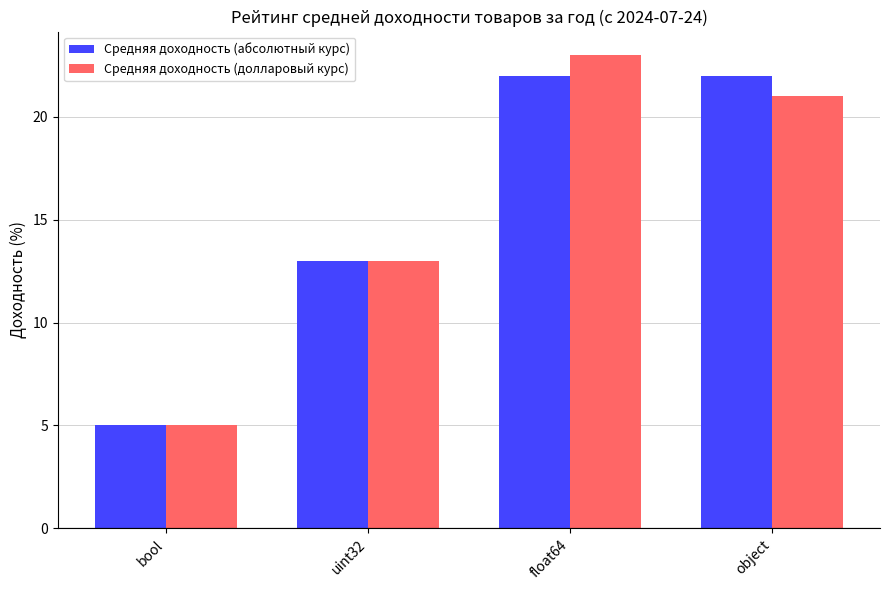

Are the bars grouped side by side (vs. stacked)?

Yes